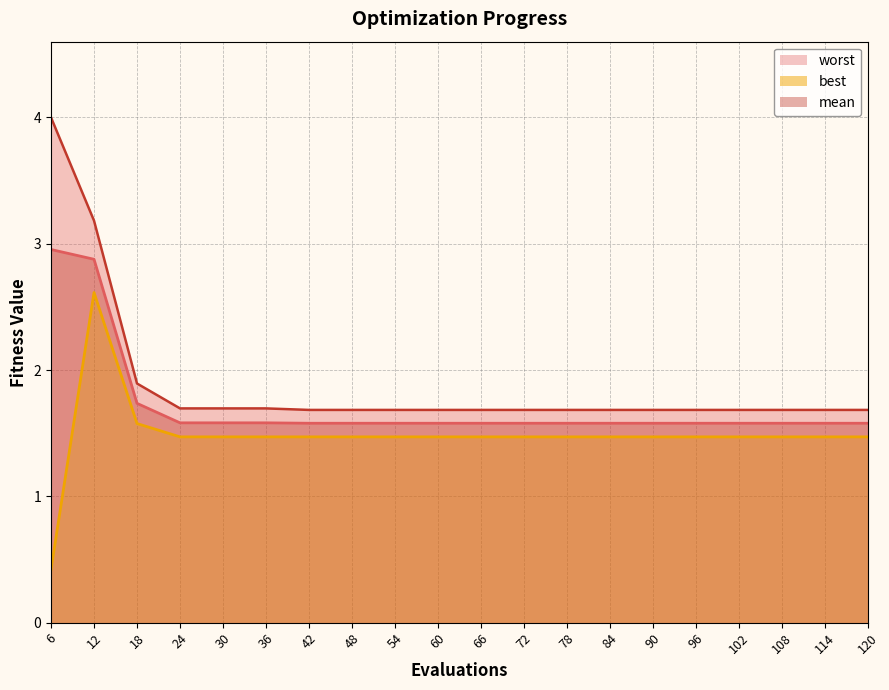

True or false: best has a value of 0.7 at 120.

False